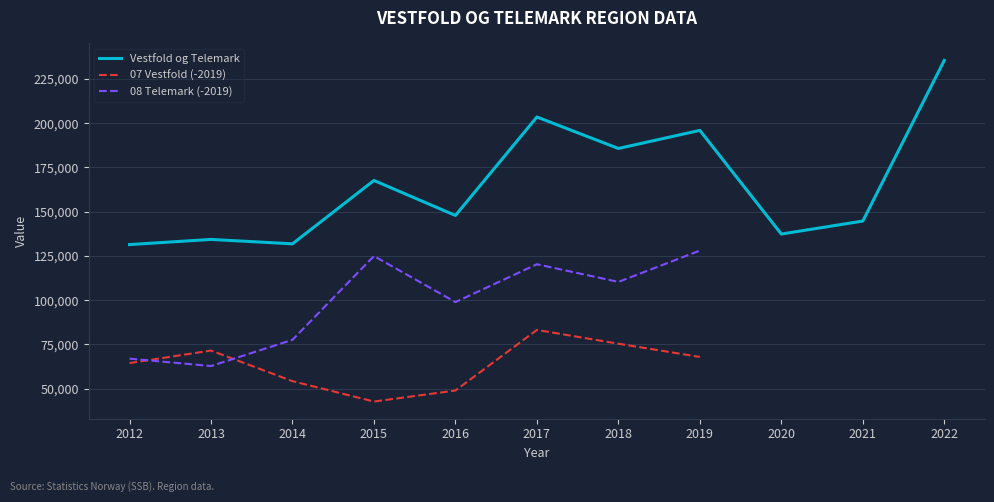

What is the value of the 07 Vestfold (-2019) point at the 8th from the left?

67930.0